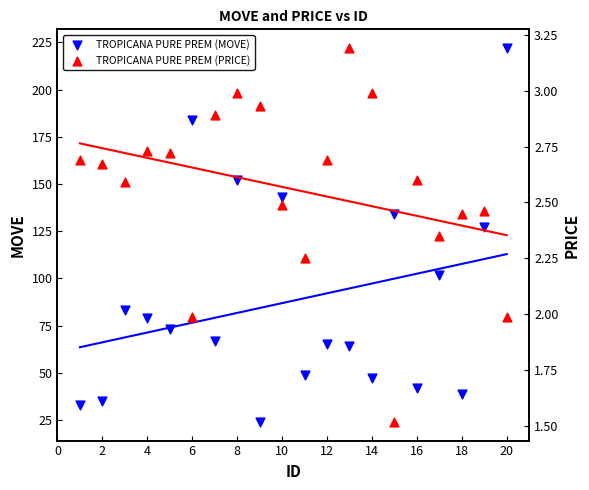

What are all the series names shown in the legend?

TROPICANA PURE PREM (MOVE), TROPICANA PURE PREM (PRICE)